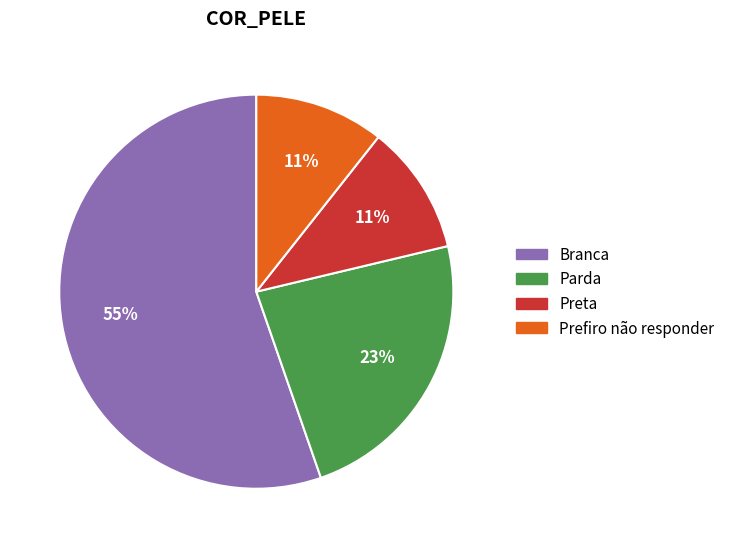

The Parda slice represents 23% of the pie. True or false?

True